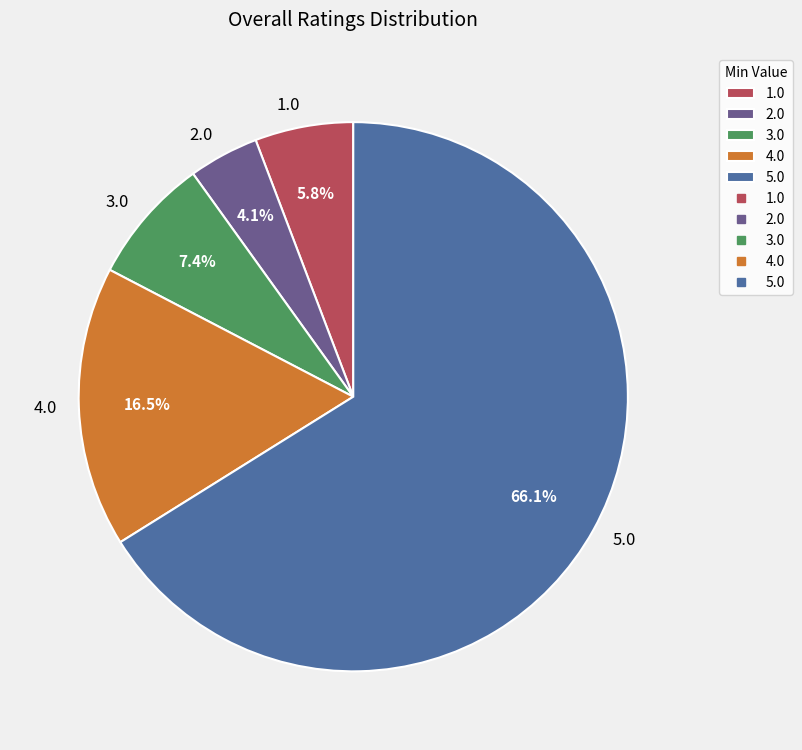

Rank the categories by value from lowest to highest.

2.0, 1.0, 3.0, 4.0, 5.0